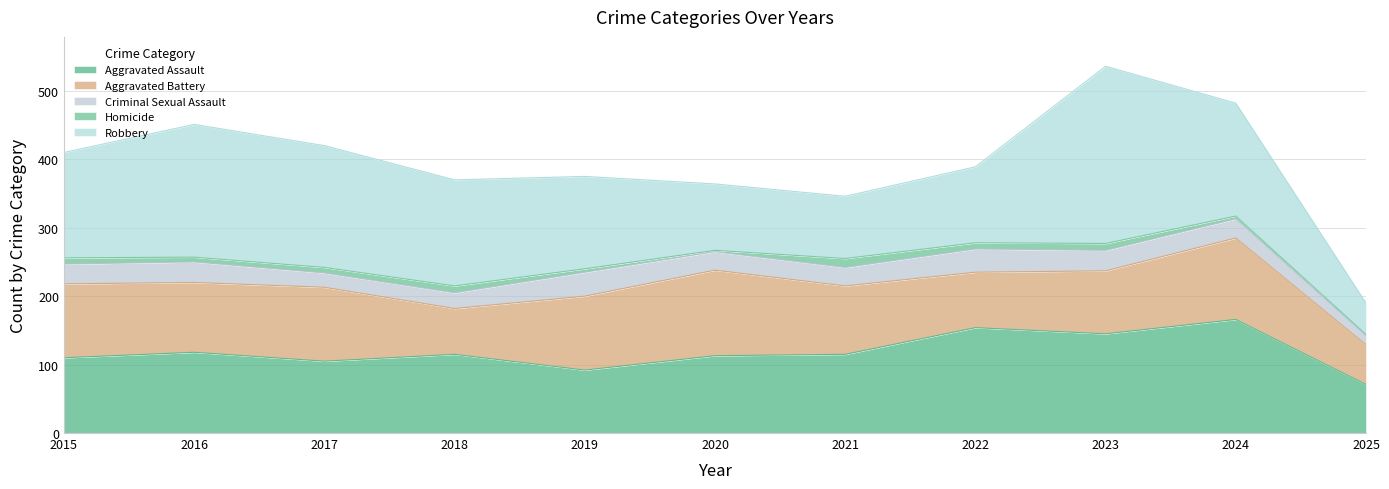

Where does the Aggravated Battery series first go above 102?

2015